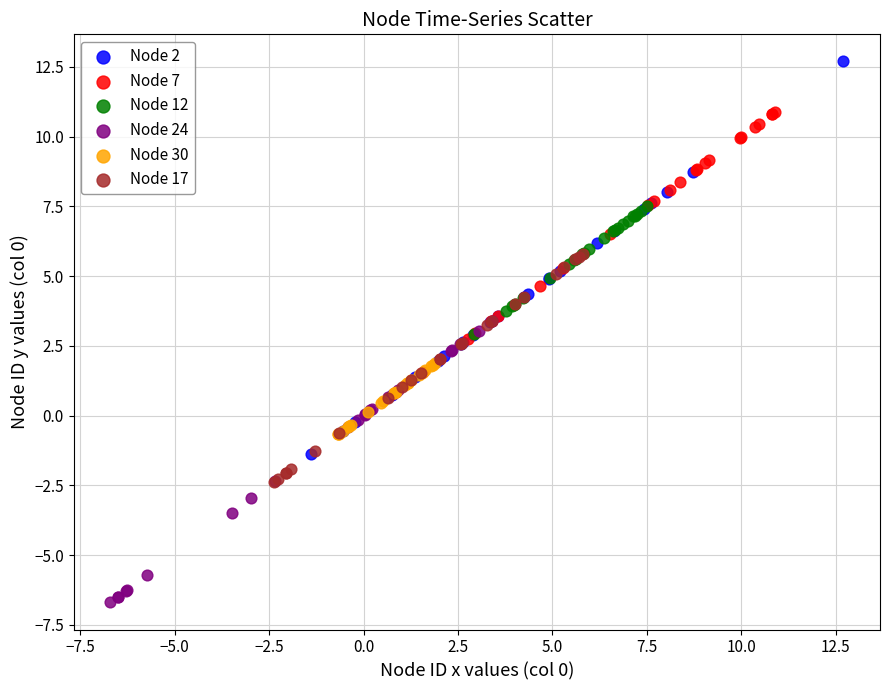

Which series reaches the minimum Y coordinate?

Node 24